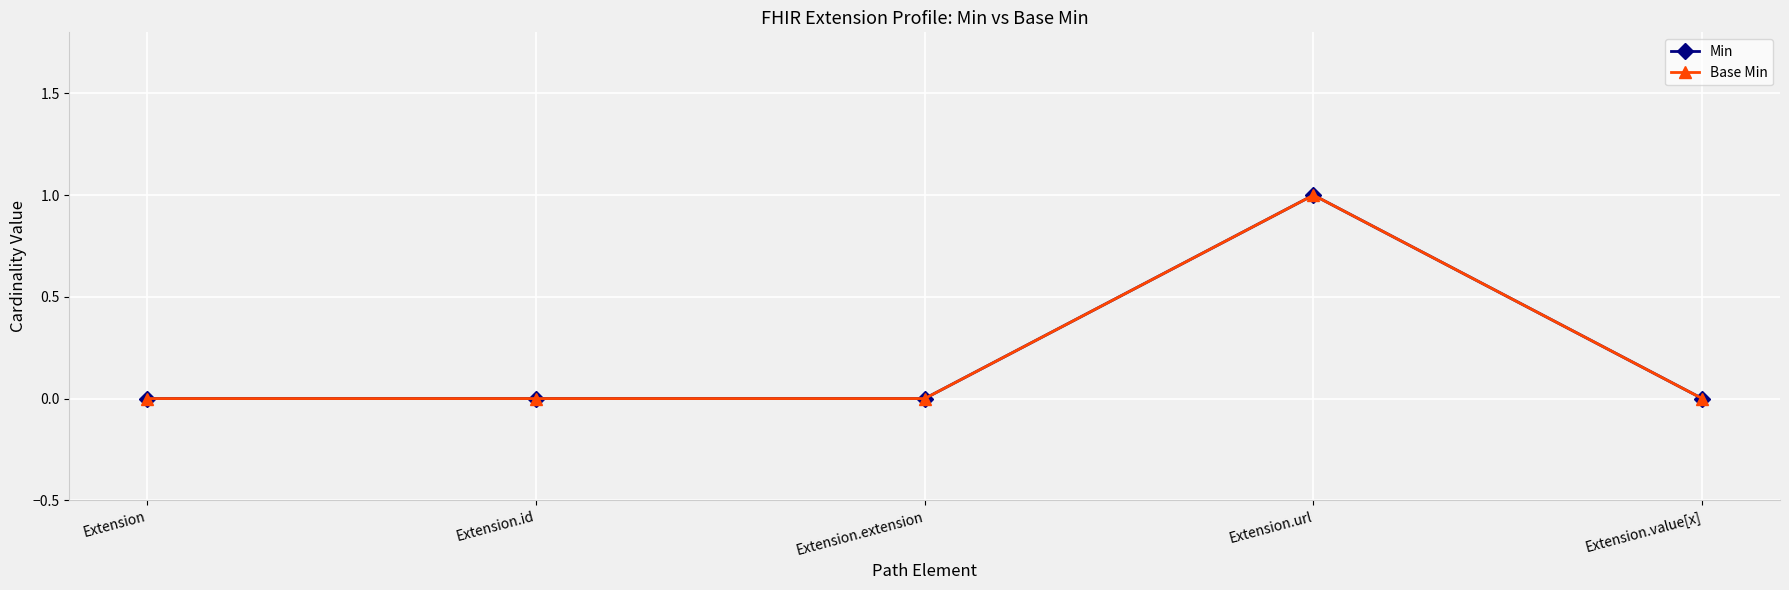

Does the chart have visible grid lines?

Yes